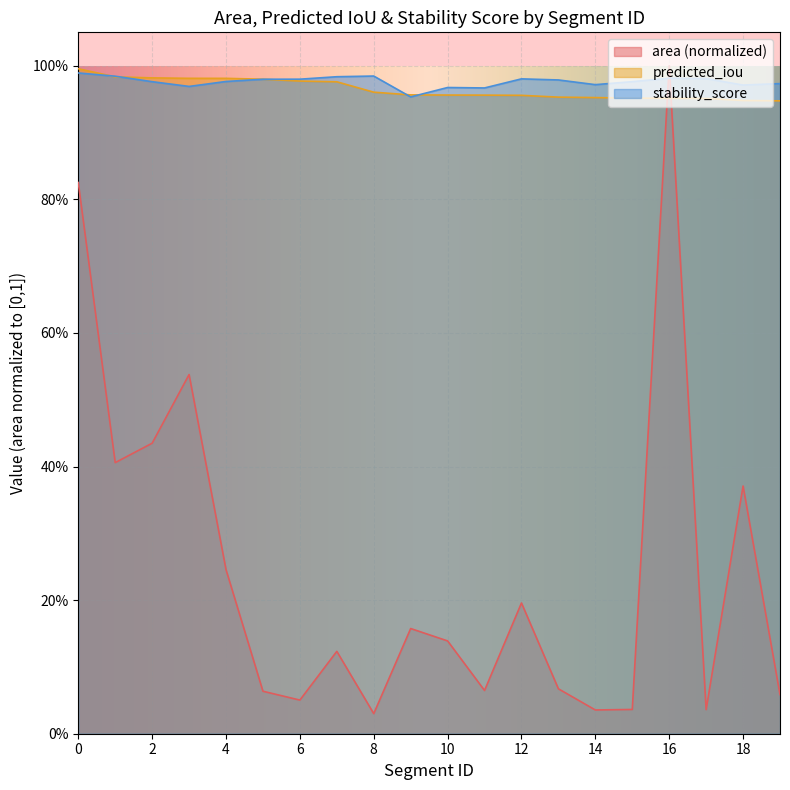

Which series ends up on top after the final intersection of area and predicted_iou?

predicted_iou